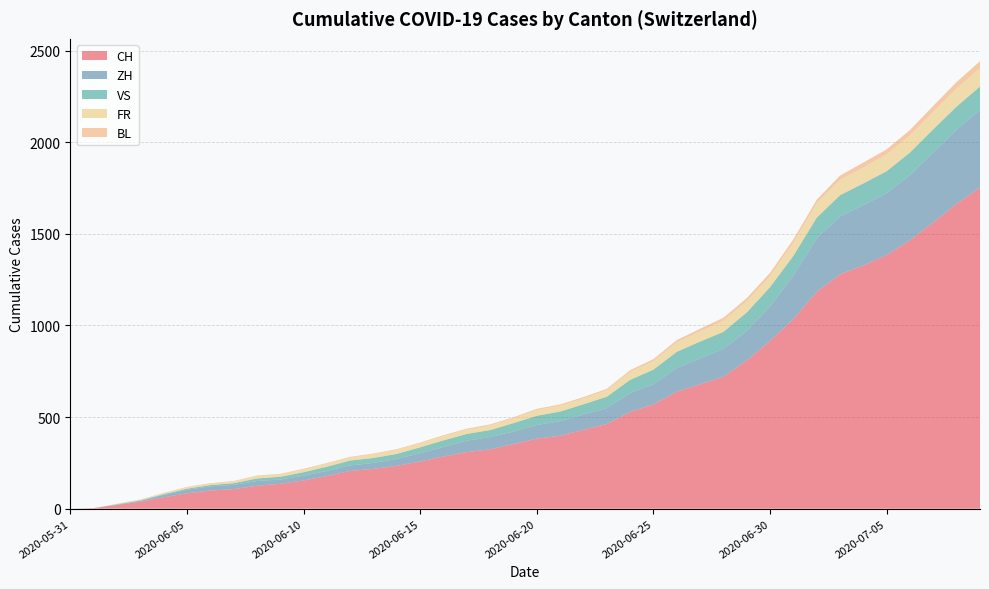

Reading right to left, list all the values displayed in this chart.

CH: 2020-07-09=1752	2020-07-08=1664	2020-07-07=1563	2020-07-06=1465	2020-07-05=1385	2020-07-04=1328	2020-07-03=1279	2020-07-02=1183	2020-07-01=1035	2020-06-30=915	2020-06-29=809	2020-06-28=720	2020-06-27=679	2020-06-26=639	2020-06-25=569	2020-06-24=528	2020-06-23=462	2020-06-22=431	2020-06-21=398	2020-06-20=382	2020-06-19=353	2020-06-18=324	2020-06-17=309	2020-06-16=285	2020-06-15=258	2020-06-14=234	2020-06-13=217	2020-06-12=206	2020-06-11=178	2020-06-10=154	2020-06-09=136	2020-06-08=125	2020-06-07=107	2020-06-06=99	2020-06-05=84	2020-06-04=62	2020-06-03=38	2020-06-02=20	2020-06-01=3	2020-05-31=0
ZH: 2020-07-09=424	2020-07-08=405	2020-07-07=382	2020-07-06=356	2020-07-05=337	2020-07-04=329	2020-07-03=316	2020-07-02=293	2020-07-01=237	2020-06-30=189	2020-06-29=161	2020-06-28=152	2020-06-27=141	2020-06-26=129	2020-06-25=110	2020-06-24=103	2020-06-23=87	2020-06-22=83	2020-06-21=80	2020-06-20=75	2020-06-19=68	2020-06-18=67	2020-06-17=62	2020-06-16=52	2020-06-15=45	2020-06-14=38	2020-06-13=33	2020-06-12=30	2020-06-11=28	2020-06-10=26	2020-06-09=23	2020-06-08=26	2020-06-07=23	2020-06-06=23	2020-06-05=19	2020-06-04=13	2020-06-03=5	2020-06-02=2	2020-06-01=0	2020-05-31=0
VS: 2020-07-09=128	2020-07-08=126	2020-07-07=126	2020-07-06=123	2020-07-05=120	2020-07-04=118	2020-07-03=116	2020-07-02=112	2020-07-01=108	2020-06-30=105	2020-06-29=101	2020-06-28=93	2020-06-27=92	2020-06-26=88	2020-06-25=80	2020-06-24=72	2020-06-23=62	2020-06-22=56	2020-06-21=52	2020-06-20=50	2020-06-19=46	2020-06-18=38	2020-06-17=37	2020-06-16=36	2020-06-15=32	2020-06-14=27	2020-06-13=27	2020-06-12=27	2020-06-11=23	2020-06-10=19	2020-06-09=15	2020-06-08=14	2020-06-07=9	2020-06-06=7	2020-06-05=6	2020-06-04=4	2020-06-03=2	2020-06-02=2	2020-06-01=0	2020-05-31=0
FR: 2020-07-09=100	2020-07-08=99	2020-07-07=96	2020-07-06=94	2020-07-05=92	2020-07-04=87	2020-07-03=84	2020-07-02=79	2020-07-01=72	2020-06-30=61	2020-06-29=61	2020-06-28=61	2020-06-27=56	2020-06-26=52	2020-06-25=47	2020-06-24=44	2020-06-23=36	2020-06-22=32	2020-06-21=32	2020-06-20=32	2020-06-19=27	2020-06-18=26	2020-06-17=24	2020-06-16=23	2020-06-15=22	2020-06-14=22	2020-06-13=20	2020-06-12=16	2020-06-11=16	2020-06-10=15	2020-06-09=13	2020-06-08=13	2020-06-07=9	2020-06-06=7	2020-06-05=7	2020-06-04=5	2020-06-03=3	2020-06-02=2	2020-06-01=0	2020-05-31=0
BL: 2020-07-09=38	2020-07-08=35	2020-07-07=32	2020-07-06=29	2020-07-05=27	2020-07-04=27	2020-07-03=23	2020-07-02=19	2020-07-01=18	2020-06-30=17	2020-06-29=17	2020-06-28=16	2020-06-27=14	2020-06-26=12	2020-06-25=10	2020-06-24=9	2020-06-23=7	2020-06-22=7	2020-06-21=7	2020-06-20=6	2020-06-19=5	2020-06-18=5	2020-06-17=5	2020-06-16=5	2020-06-15=4	2020-06-14=4	2020-06-13=4	2020-06-12=4	2020-06-11=4	2020-06-10=4	2020-06-09=3	2020-06-08=3	2020-06-07=3	2020-06-06=3	2020-06-05=3	2020-06-04=2	2020-06-03=2	2020-06-02=1	2020-06-01=0	2020-05-31=0